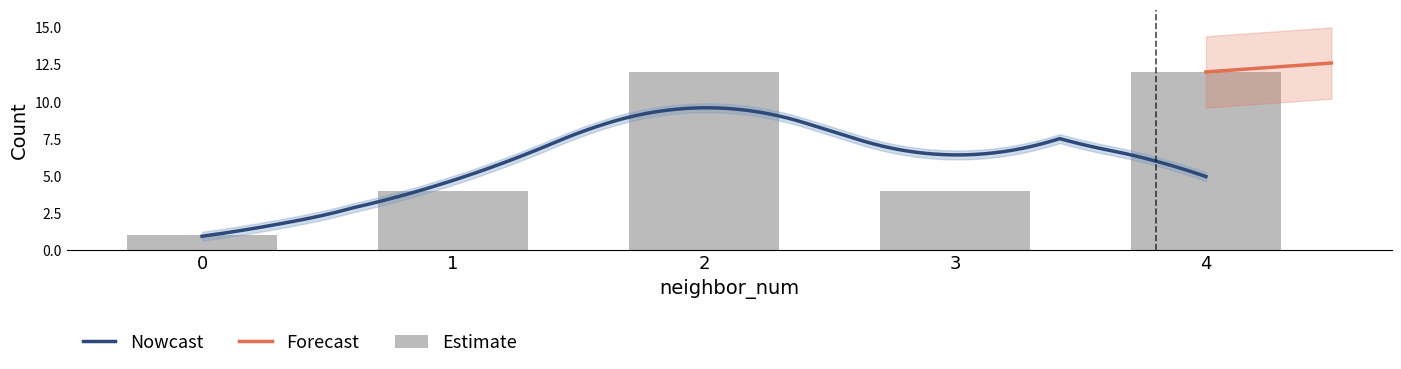

What is the difference between the second highest and second lowest values?

8